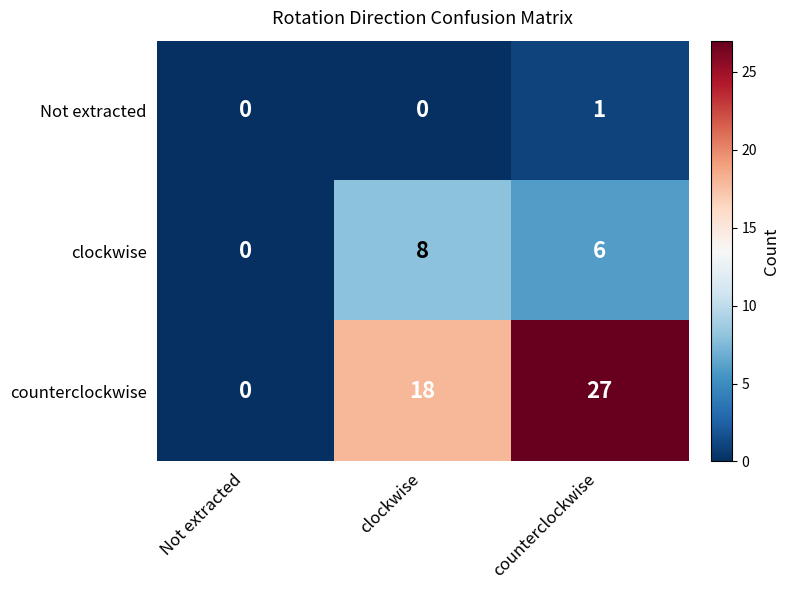

Is it true that clockwise equals 6 at counterclockwise?

True